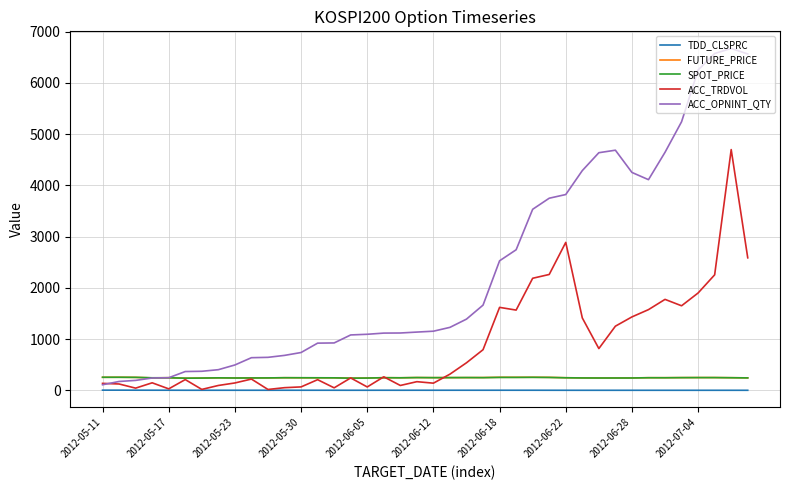

What is the sum of all ACC_TRDVOL values?

36013.0